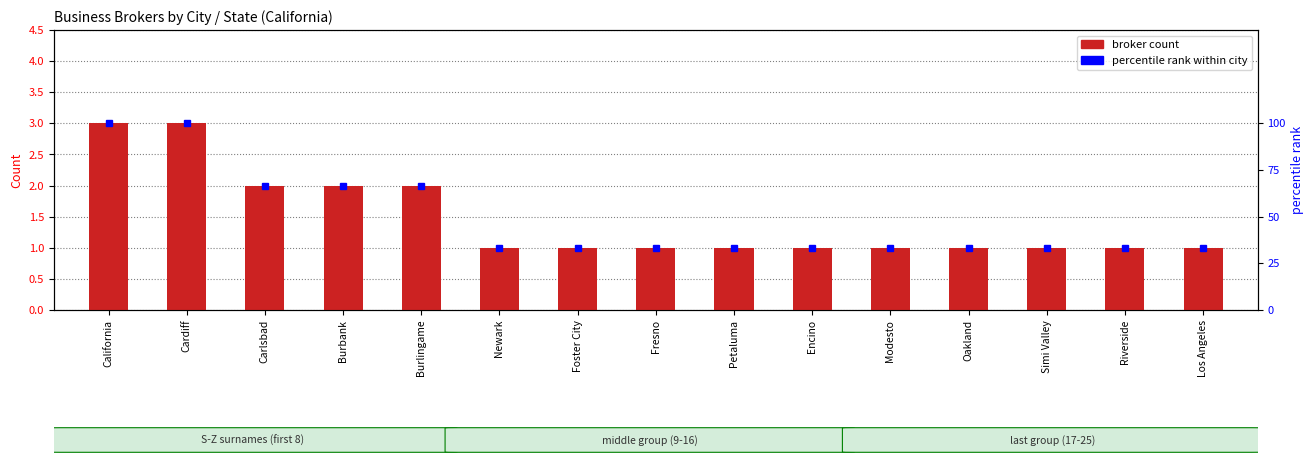

True or false: percentile rank within city has a value of 21.1 at Carlsbad.

False